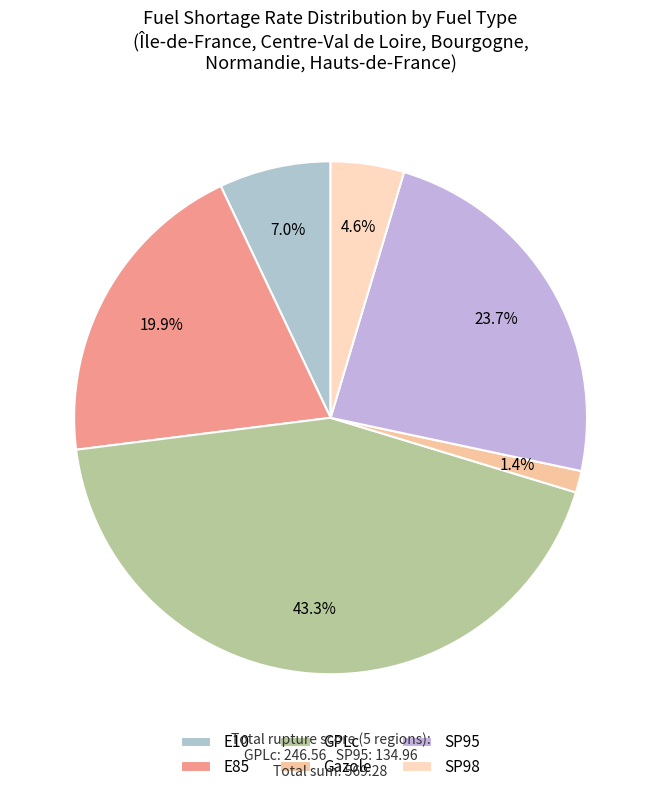

How many segments does this pie chart have?

6